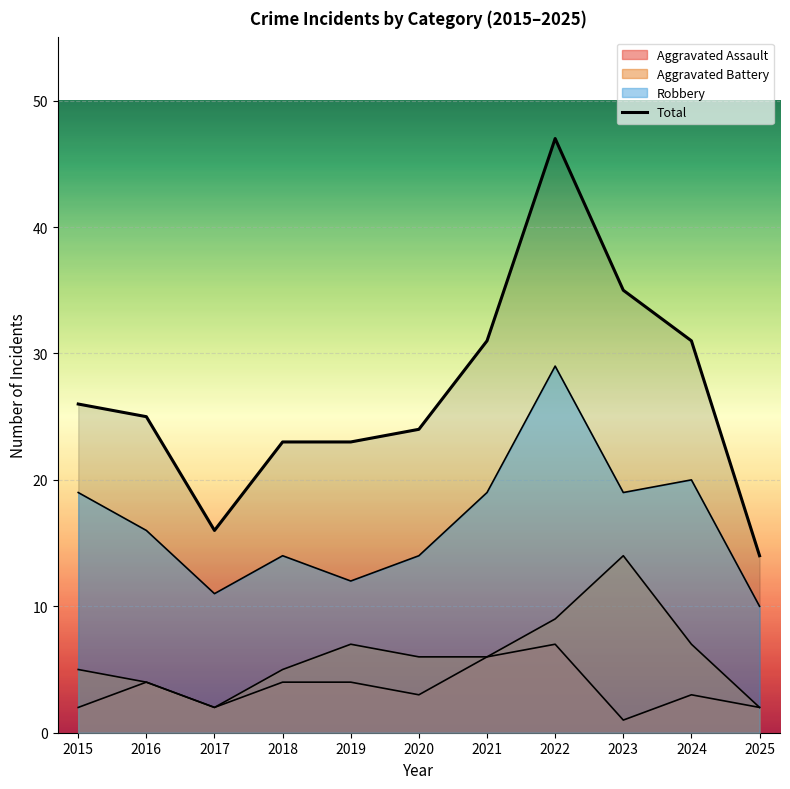

How many distinct data groups are displayed?

4